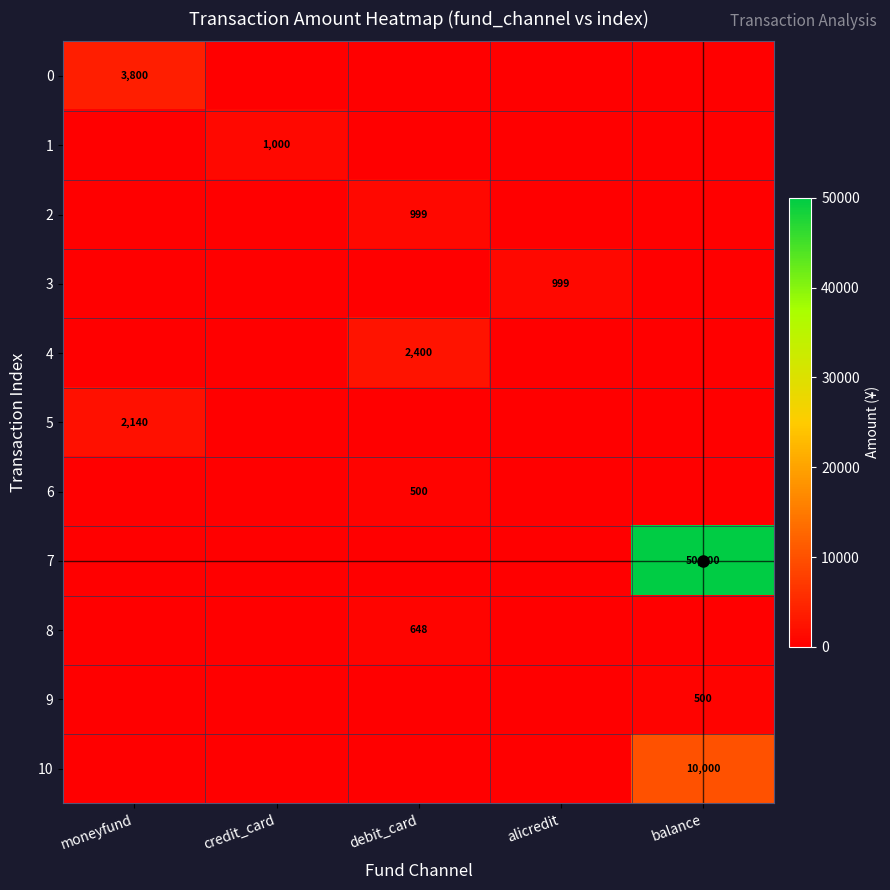

The 8 series shows 1021 at debit_card. True or false?

False